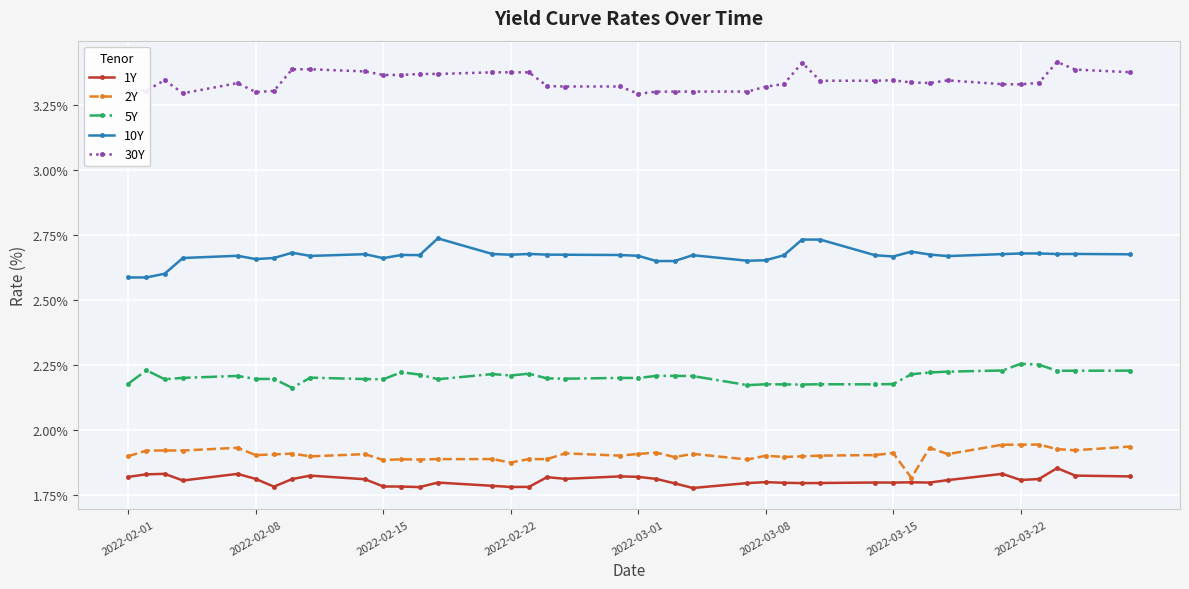

What is the sum of all 2Y values?

76.2